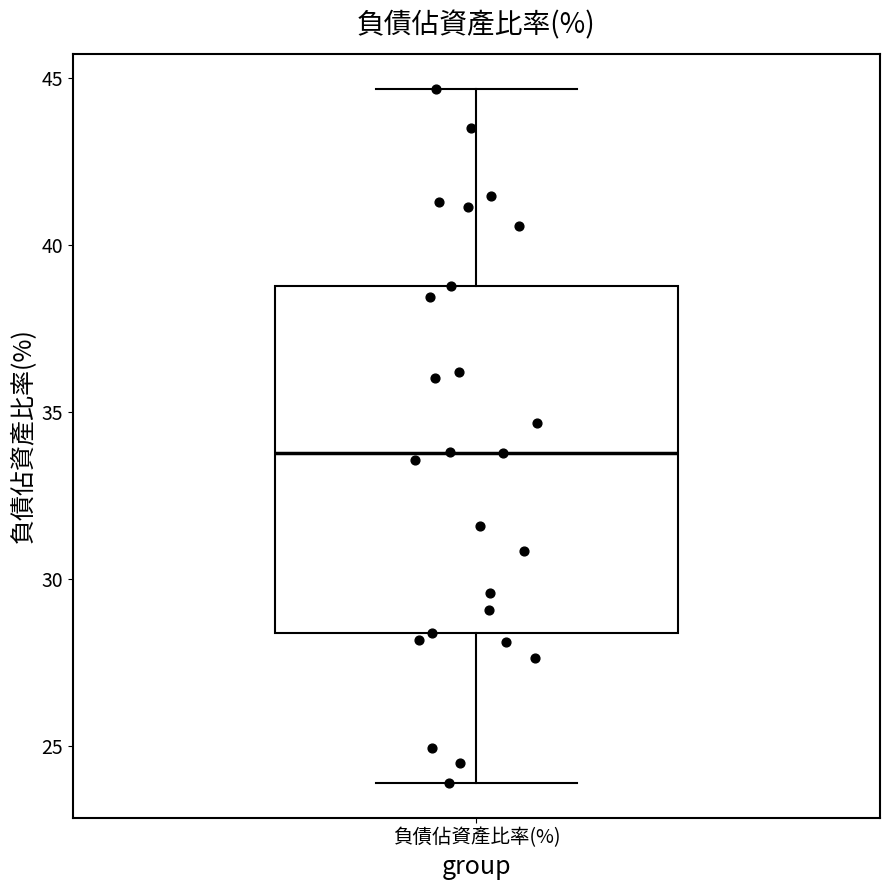

Where does the lower whisker of the box for 負債佔資產比率(%) end on the y-axis? The values are not printed on the chart, so give them approximately, as read against the axis.

24.0